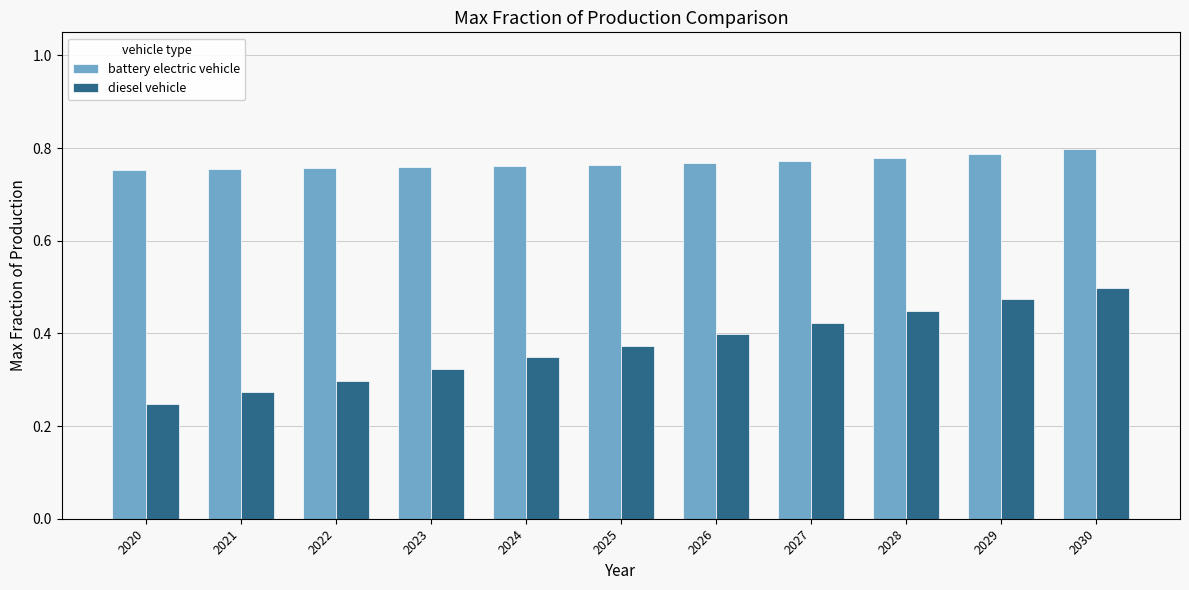

At which label does diesel vehicle reach its minimum?

2020